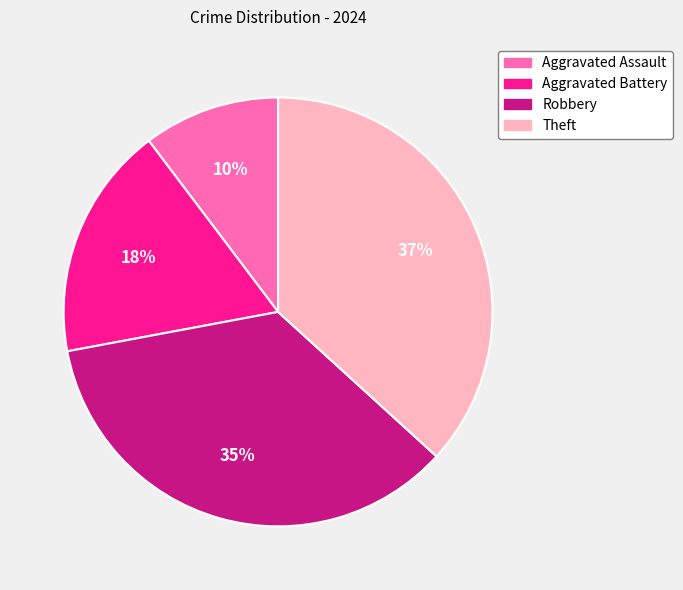

Combined, do Theft and Robbery account for over 50%?

Yes